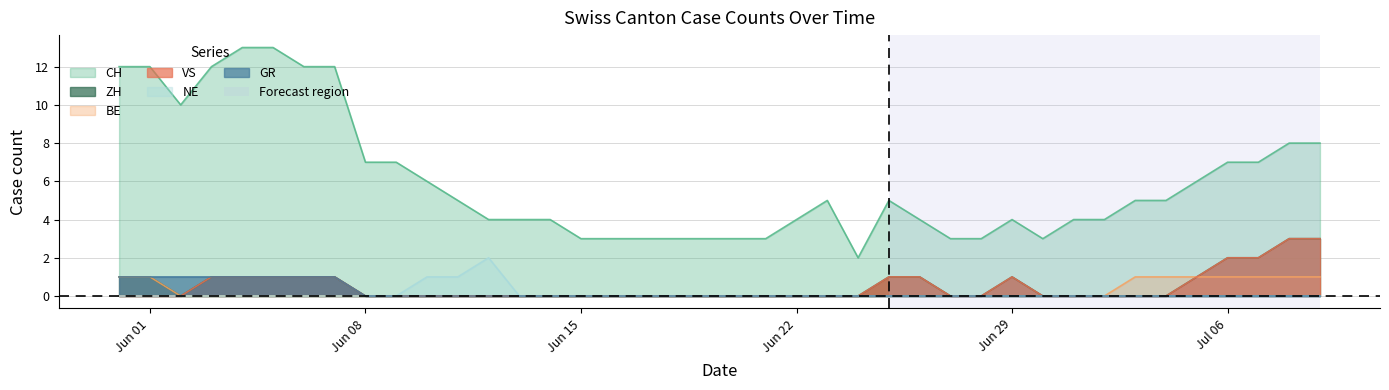

In ZH, how many points are higher than both neighbors (excluding endpoints)?

1